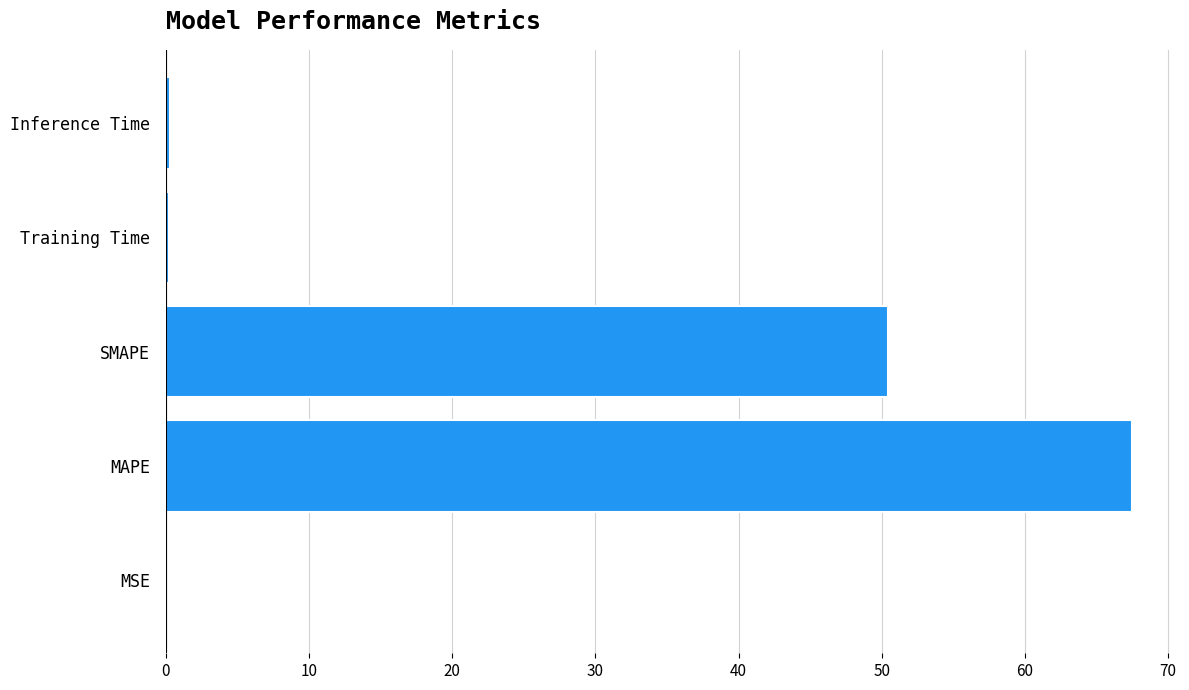

True or false: the data shows 50.4 at SMAPE.

True